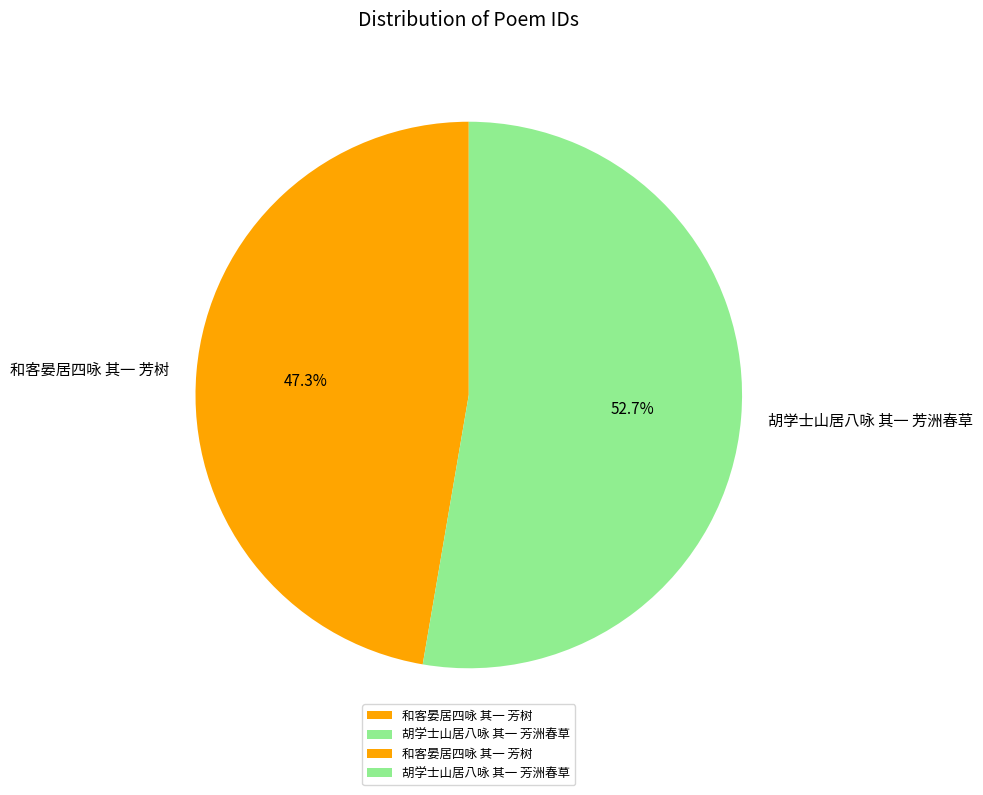

What percentage is the 和客晏居四咏 其一 芳树 slice, to the nearest percent?

47%